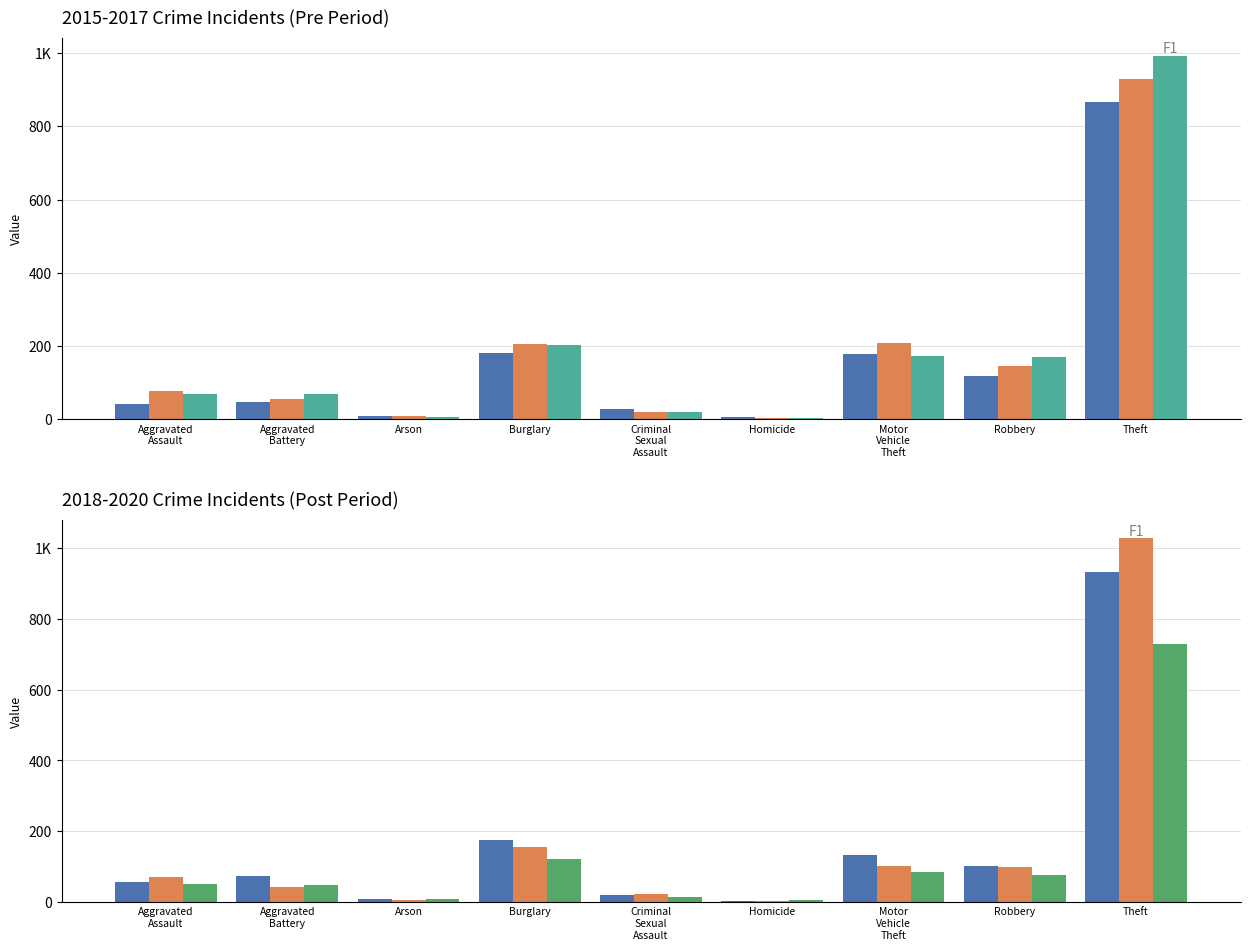

Reading right to left, what are all the values shown in this chart?

2015: 866	117	178	5	27	182	8	47	43
2016: 930	146	209	4	21	207	8	56	78
2017: 993	169	174	4	20	202	7	68	68
2018: 933	103	132	4	19	176	7	74	56
2019: 1028	100	101	4	23	156	5	43	71
2020: 728	75	84	5	13	122	7	47	51